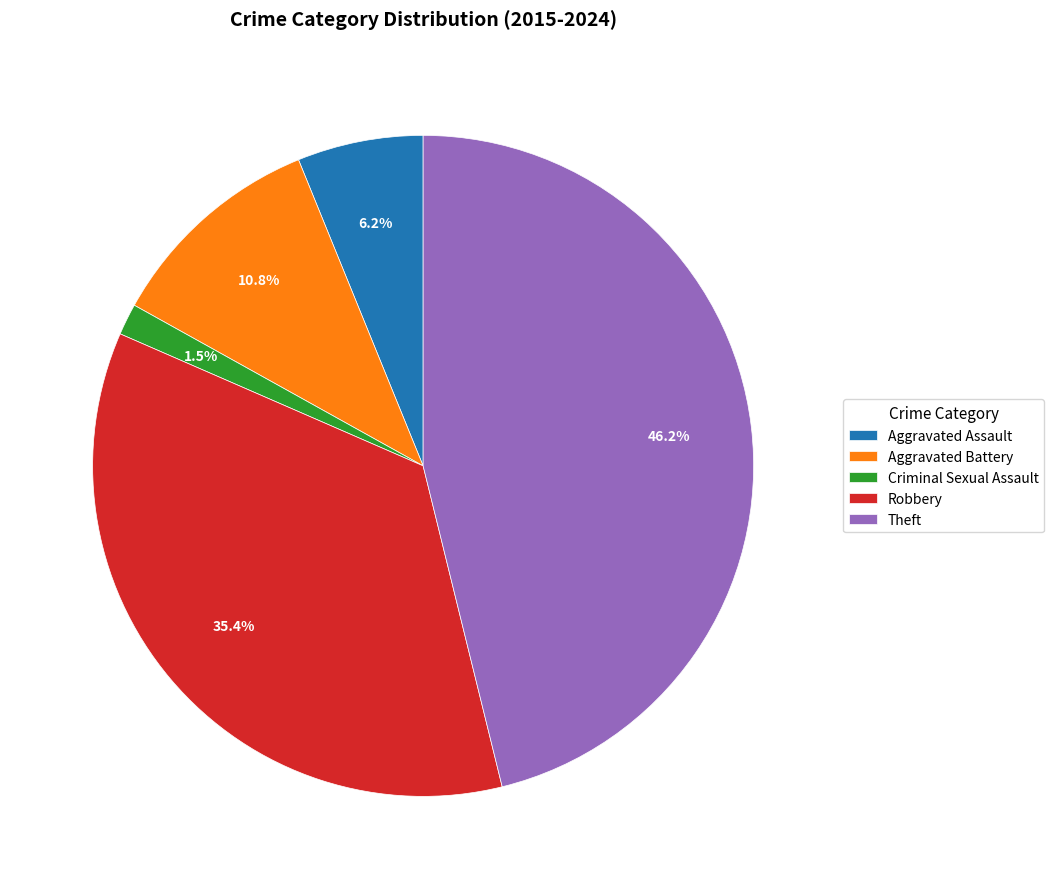

To the nearest percent, what is the difference between the largest and smallest slice percentages?

45%